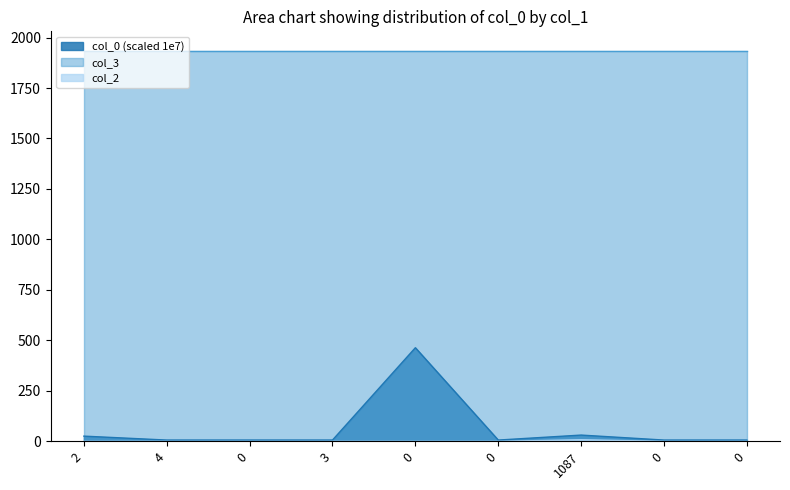

Does the chart have visible grid lines?

No